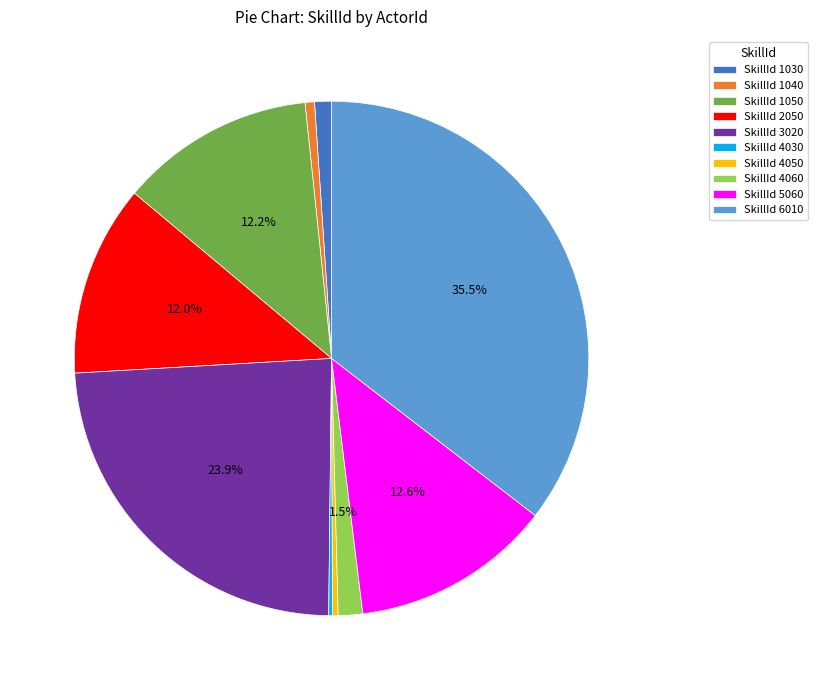

Approximately how many times larger is the value at SkillId 6010 compared to SkillId 5060?

2.8